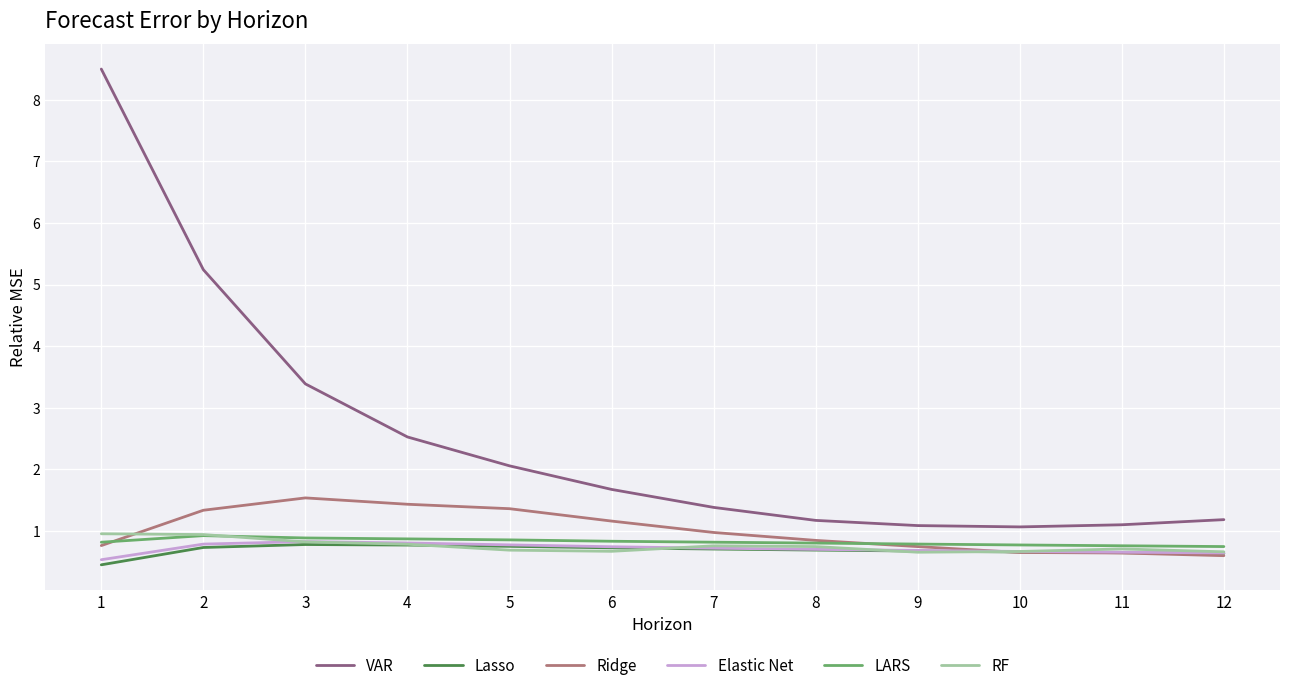

Which series has the largest range (max minus min)?

VAR